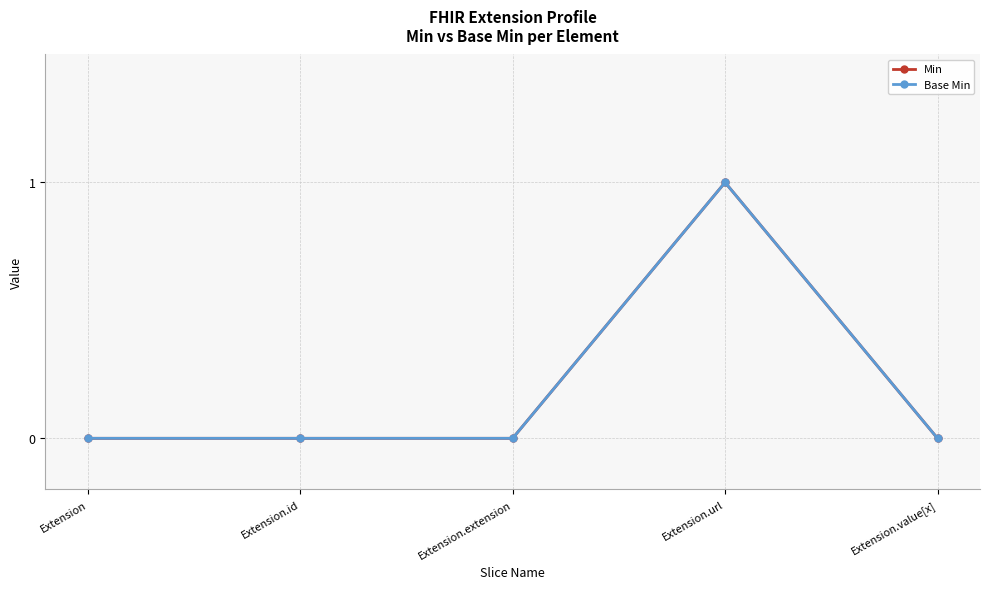

What is the maximum value shown in the chart?

1